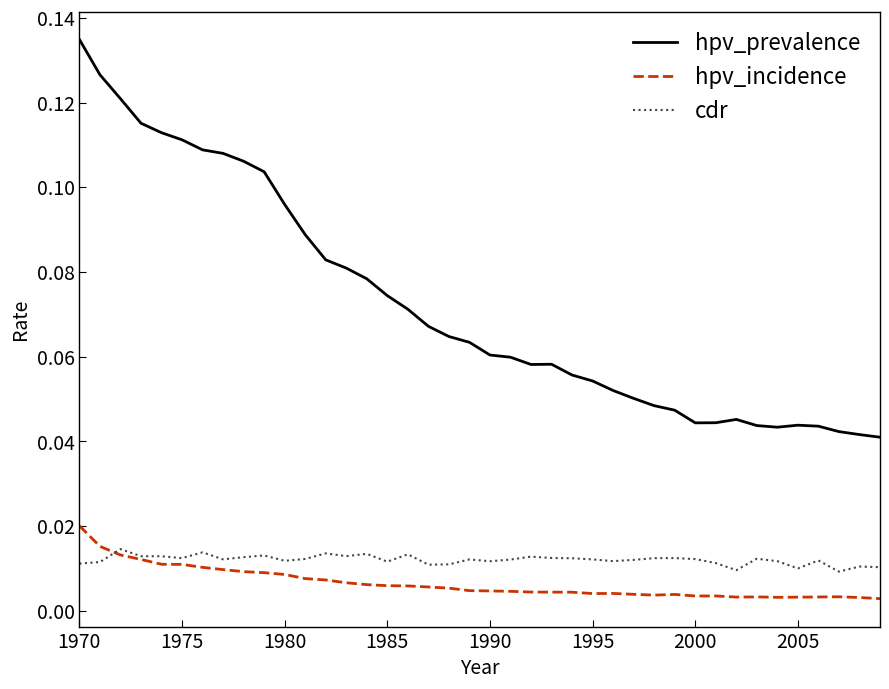

After their last crossing, which series has the higher values: cdr or hpv_incidence?

cdr